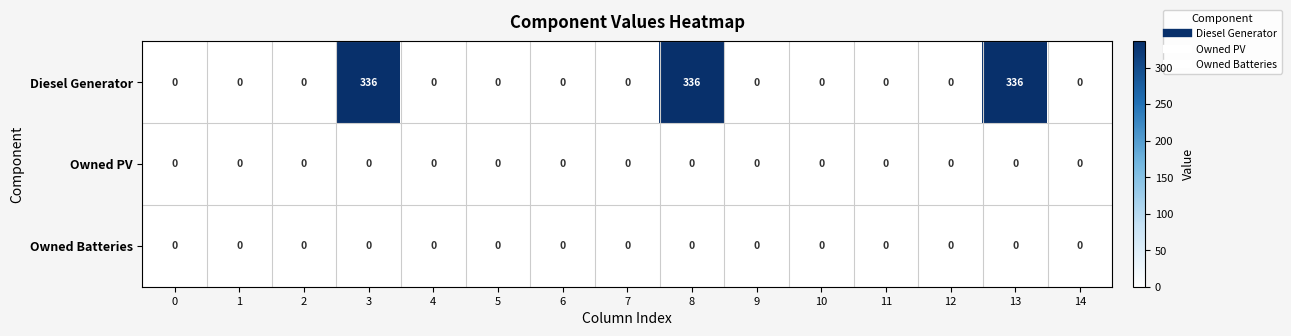

What is the maximum value shown in the chart?

336